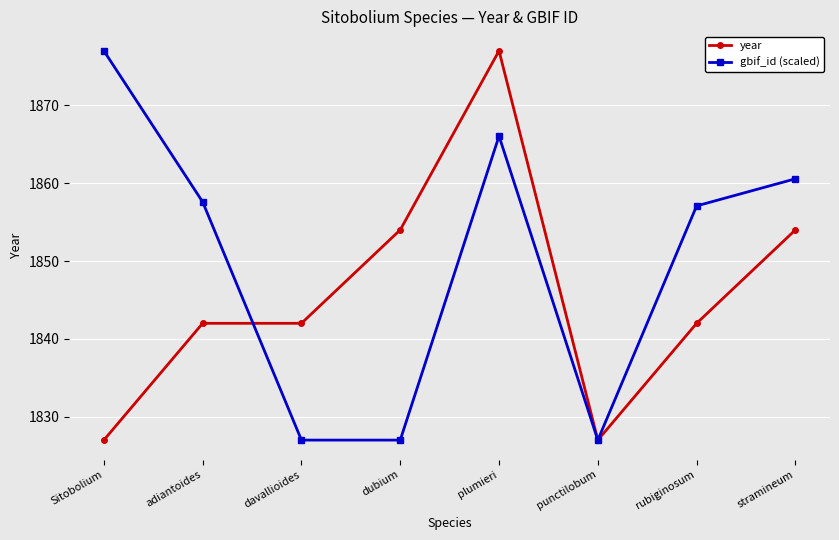

What is the approximate value of year at stramineum?

1854.0